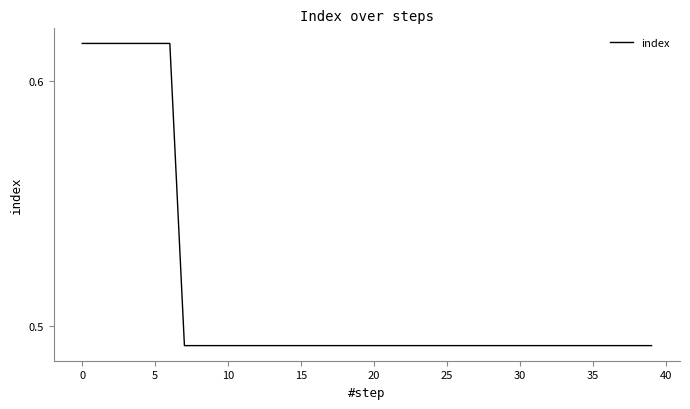

True or false: the data has more than 0 interior local peaks.

False